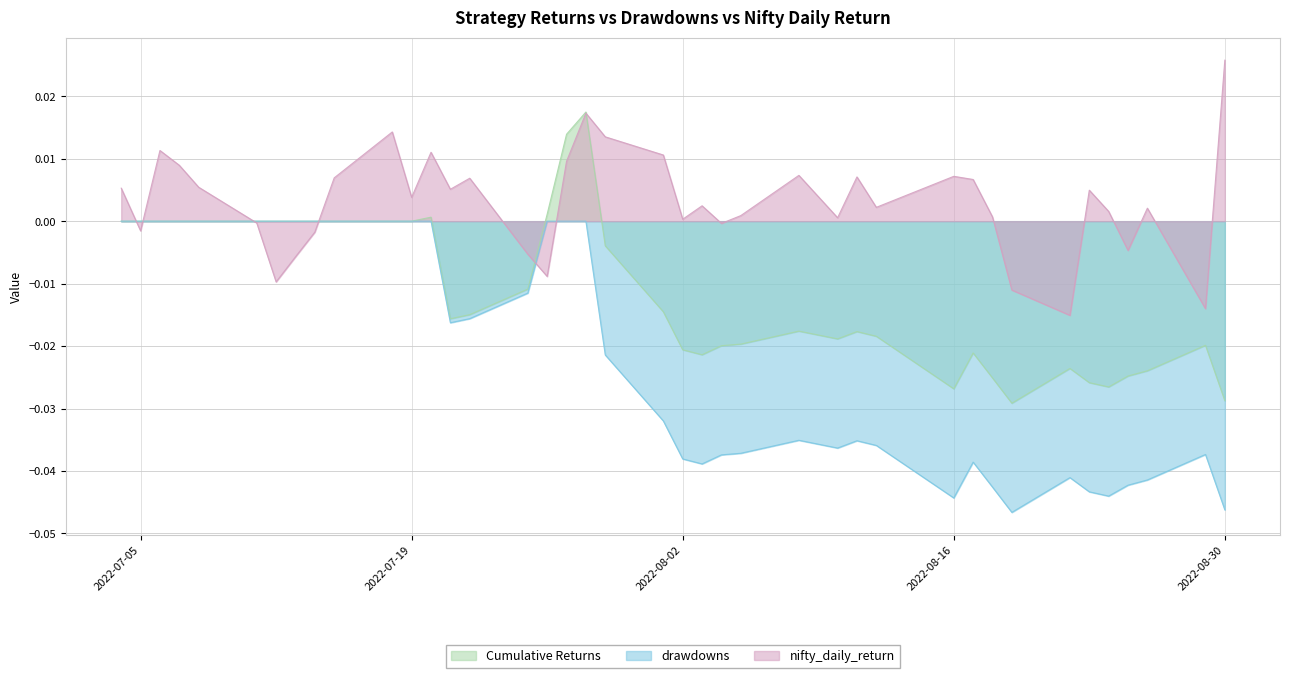

Between 2022-07-29 and 2022-08-17, which is larger?

2022-07-29